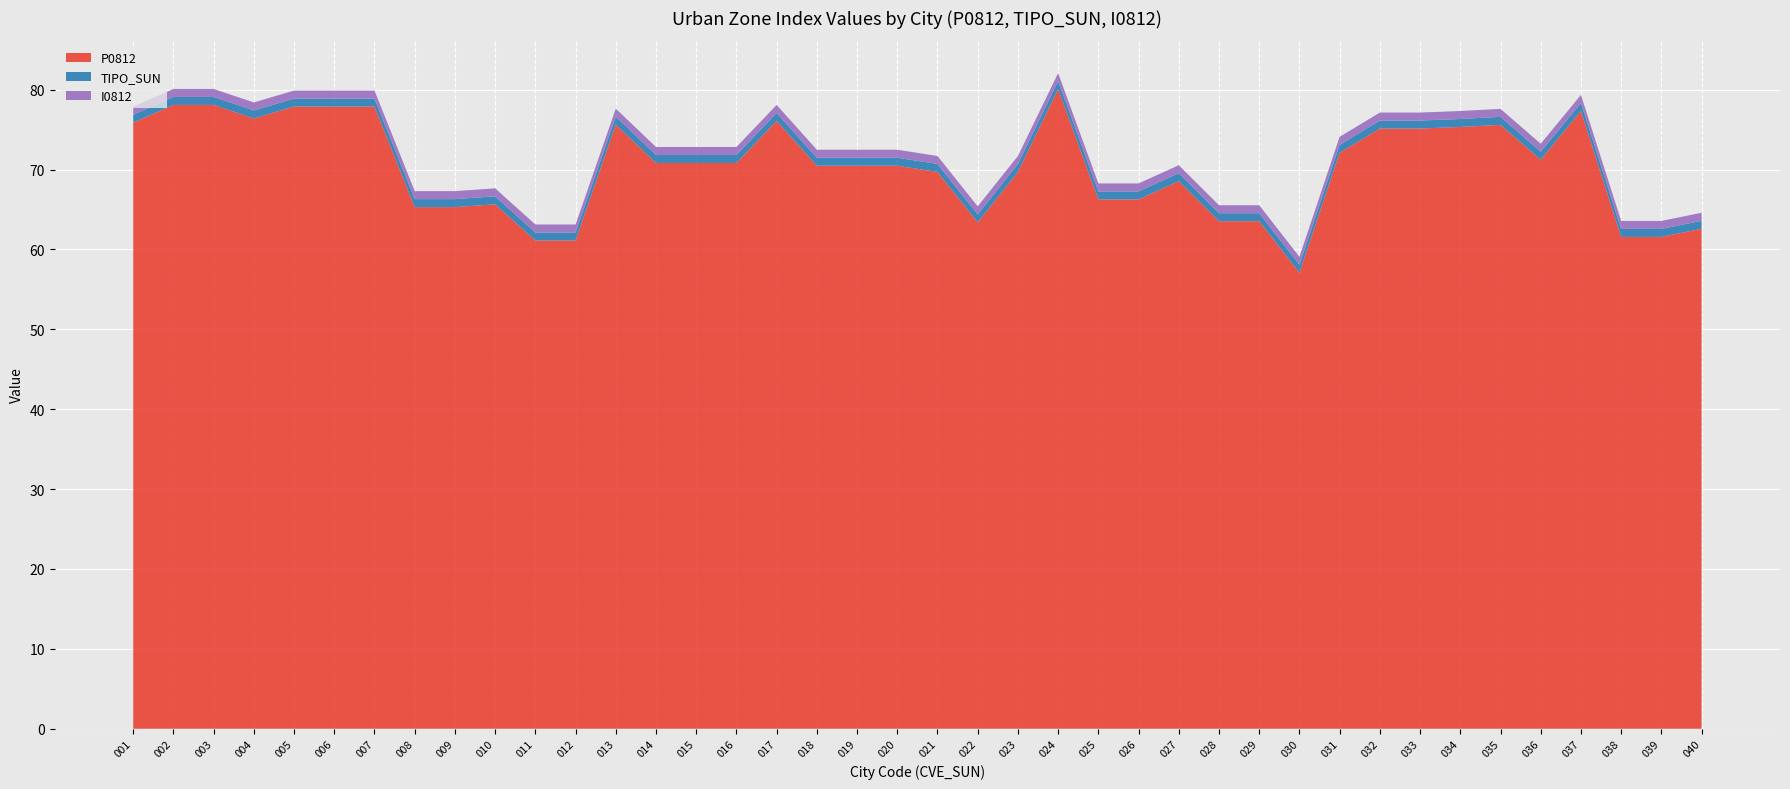

Reading left to right, extract all data points from this chart.

P0812: 001=75.9	002=78.1	003=78.1	004=76.4	005=77.9	006=77.9	007=77.9	008=65.3	009=65.3	010=65.6	011=61.1	012=61.1	013=75.6	014=70.8	015=70.8	016=70.8	017=76.1	018=70.5	019=70.5	020=70.5	021=69.7	022=63.4	023=69.7	024=80.1	025=66.3	026=66.3	027=68.5	028=63.5	029=63.5	030=57.1	031=72.1	032=75.1	033=75.1	034=75.3	035=75.6	036=71.2	037=77.3	038=61.6	039=61.6	040=62.6
TIPO_SUN: 001=1.0	002=1.0	003=1.0	004=1.0	005=1.0	006=1.0	007=1.0	008=1.0	009=1.0	010=1.0	011=1.0	012=1.0	013=1.0	014=1.0	015=1.0	016=1.0	017=1.0	018=1.0	019=1.0	020=1.0	021=1.0	022=1.0	023=1.0	024=1.0	025=1.0	026=1.0	027=1.0	028=1.0	029=1.0	030=1.0	031=1.0	032=1.0	033=1.0	034=1.0	035=1.0	036=1.0	037=1.0	038=1.0	039=1.0	040=1.0
I0812: 001=1.0	002=1.0	003=1.0	004=1.0	005=1.0	006=1.0	007=1.0	008=1.0	009=1.0	010=1.0	011=1.0	012=1.0	013=1.0	014=1.0	015=1.0	016=1.0	017=1.0	018=1.0	019=1.0	020=1.0	021=1.0	022=1.0	023=1.0	024=1.0	025=1.0	026=1.0	027=1.0	028=1.0	029=1.0	030=1.0	031=1.0	032=1.0	033=1.0	034=1.0	035=1.0	036=1.0	037=1.0	038=1.0	039=1.0	040=1.0